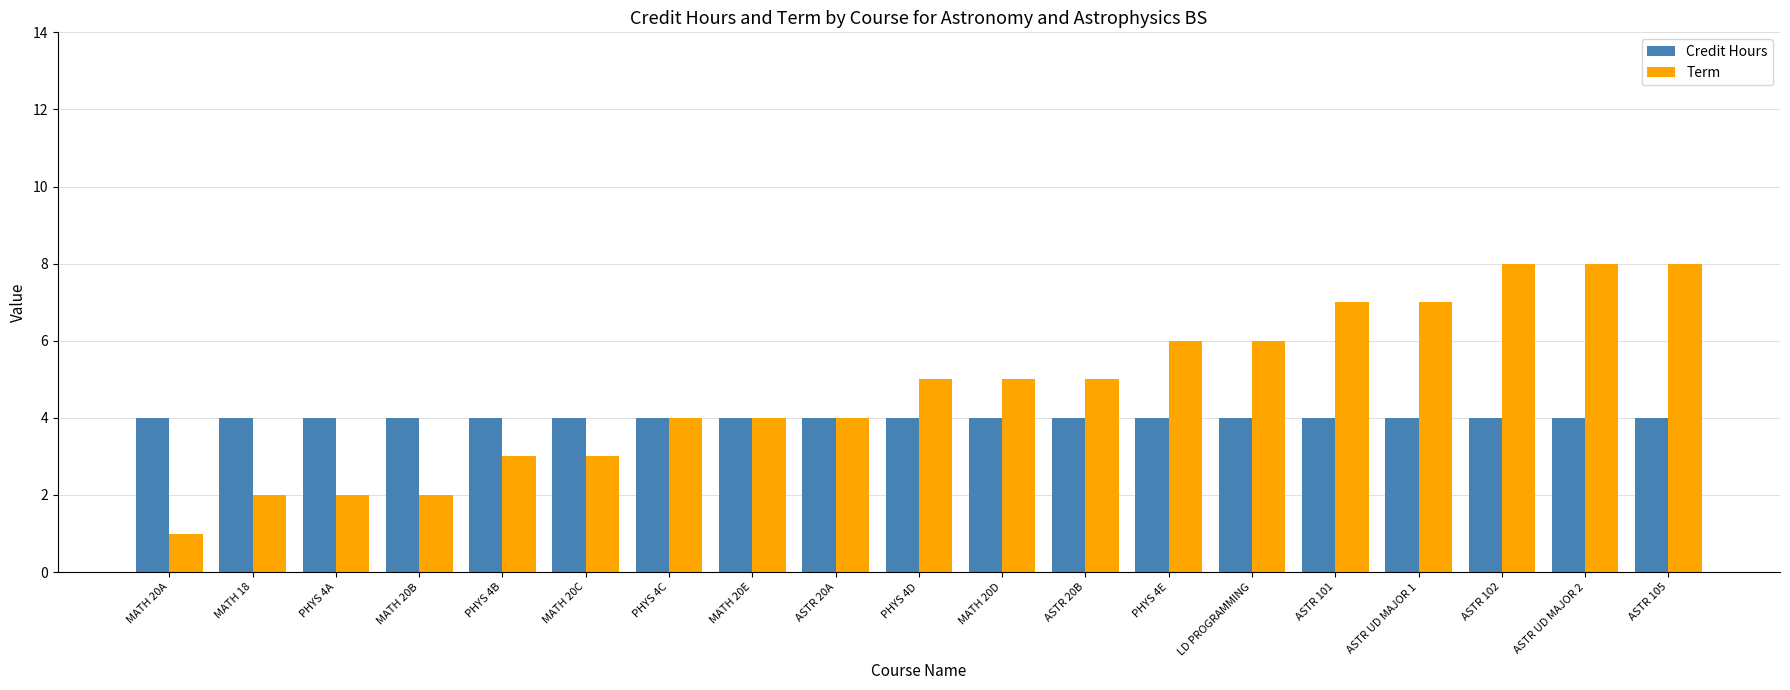

Does the chart contain any negative values?

No